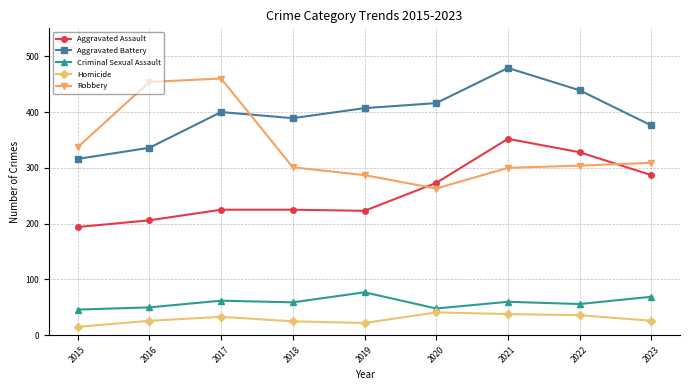

True or false: Homicide has more than 1 points higher than both neighbors.

True